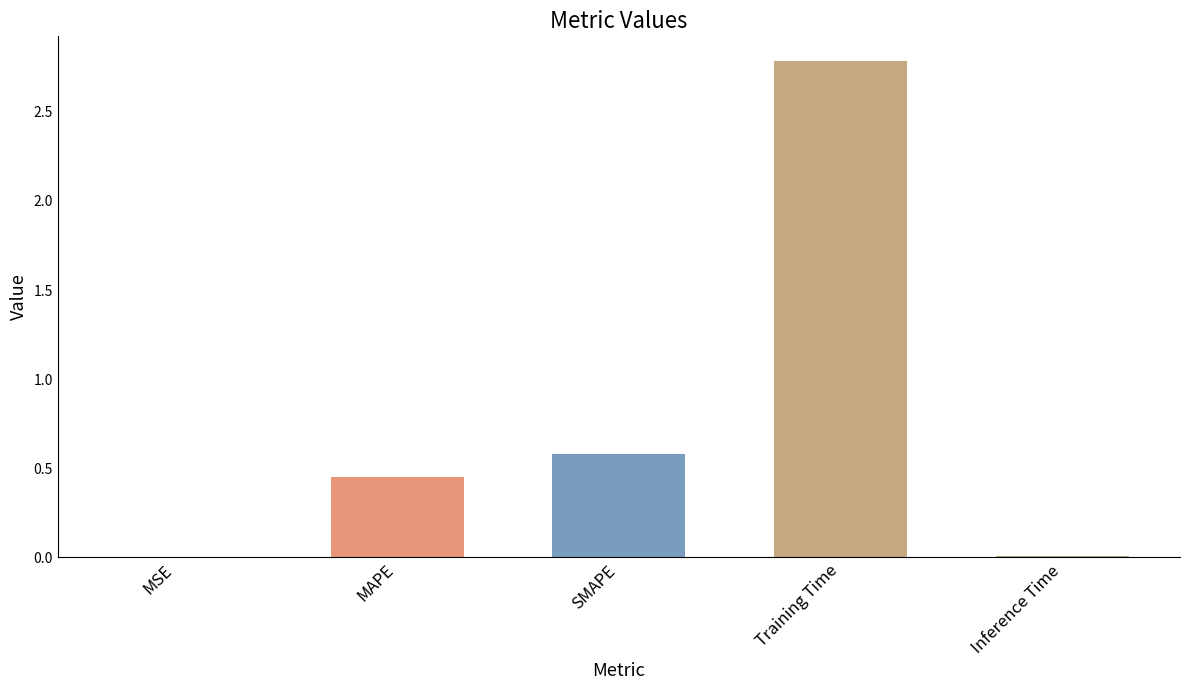

Are the bars horizontal?

No